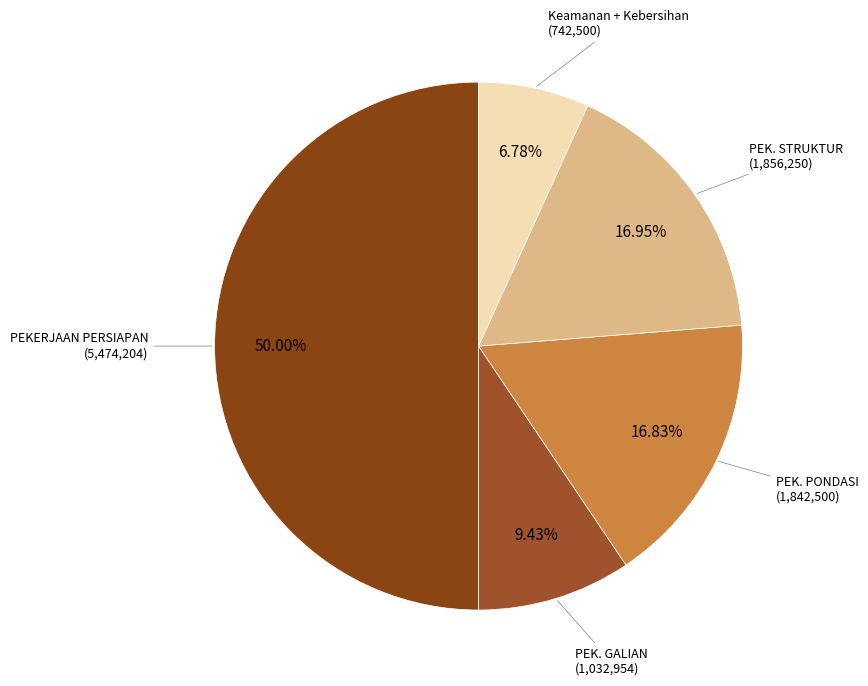

To the nearest percent, what percentage of the pie is PEK. GALIAN?

9%